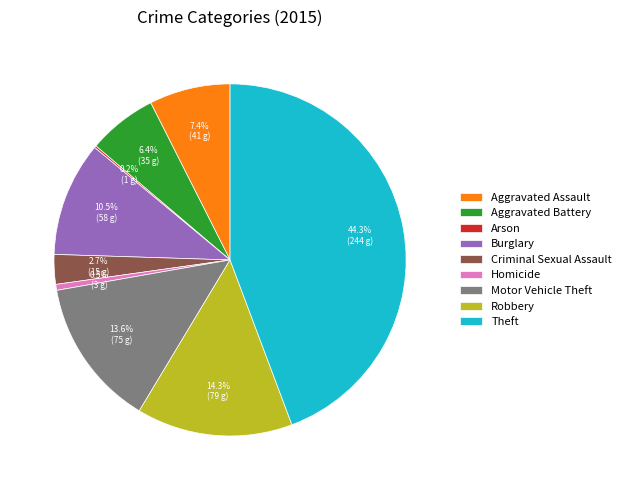

Is it true that Aggravated Assault is 7% of the pie?

True